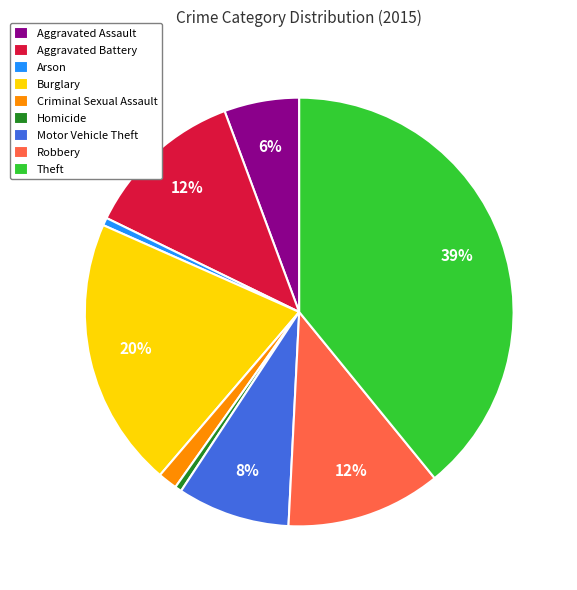

Does Aggravated Assault represent more than half of the total?

No